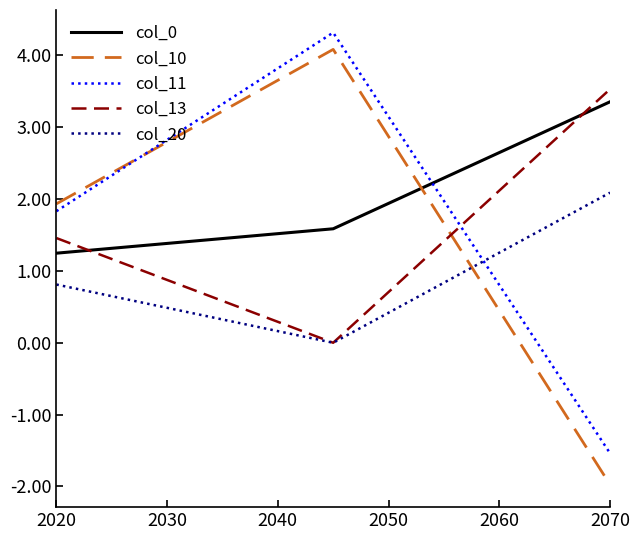

How many positive values does the col_10 series have?

2